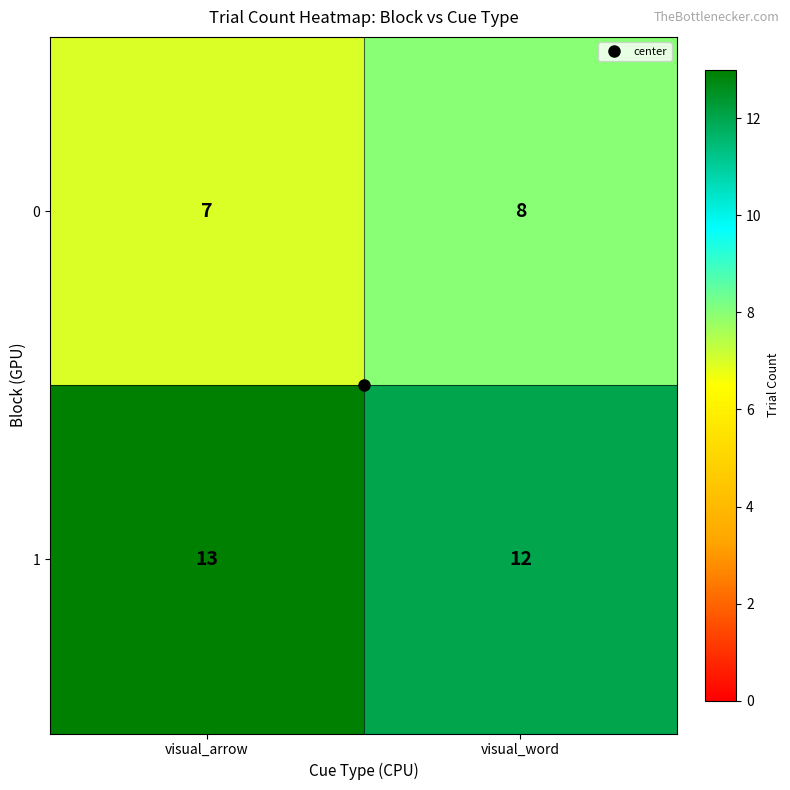

Which label corresponds to the largest value in the chart?

visual_arrow